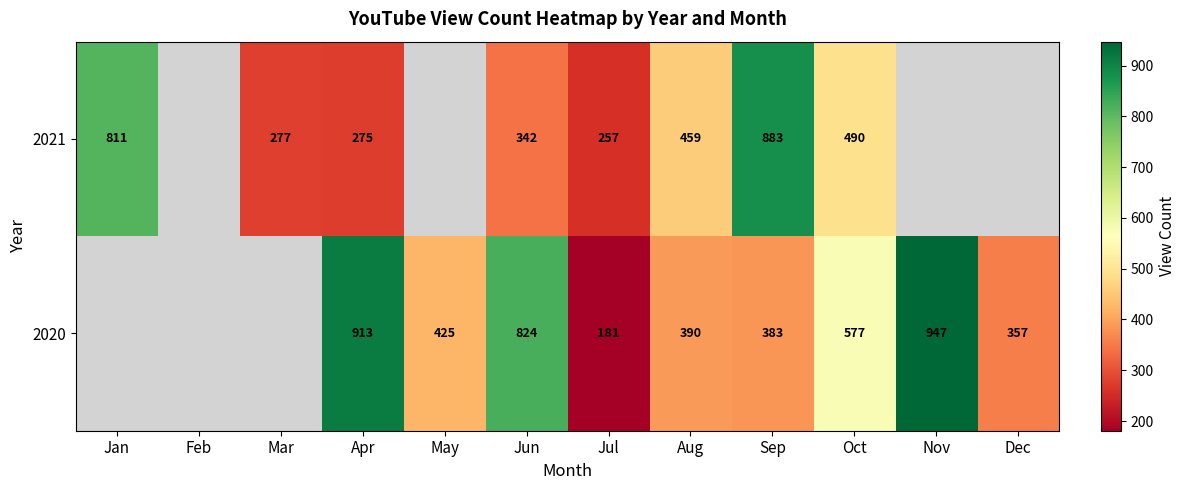

What is the total value across all series at Apr?

1188